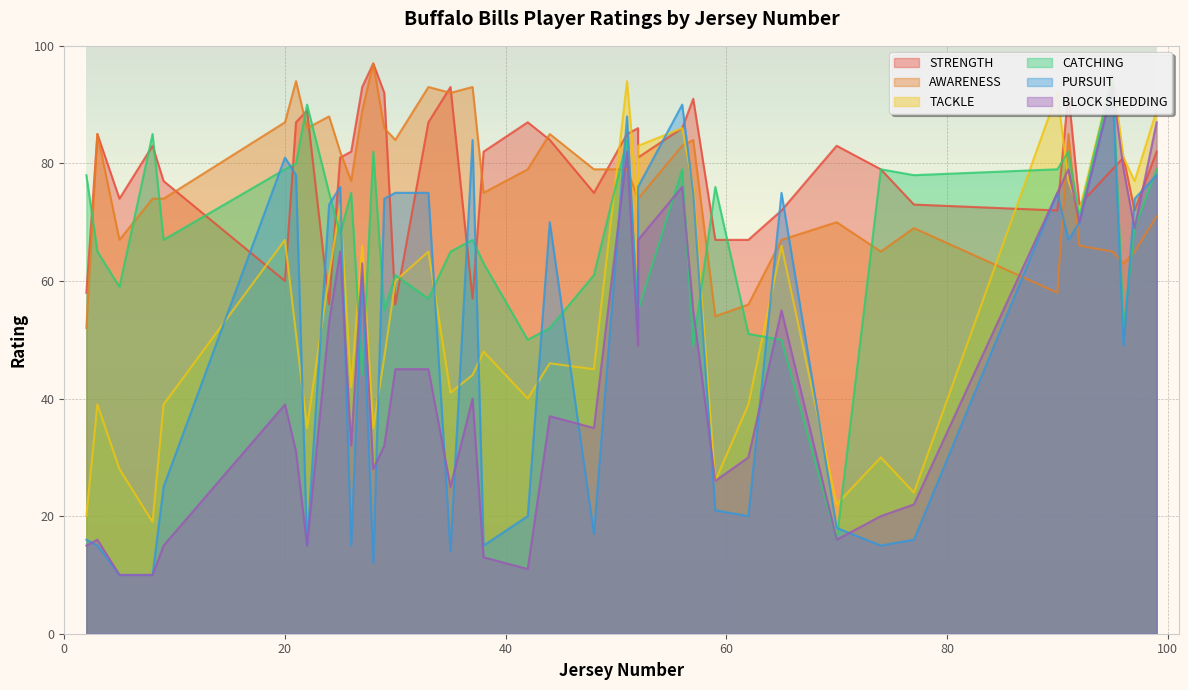

What is the difference between the maximum and minimum values in the BLOCK SHEDDING series?

83